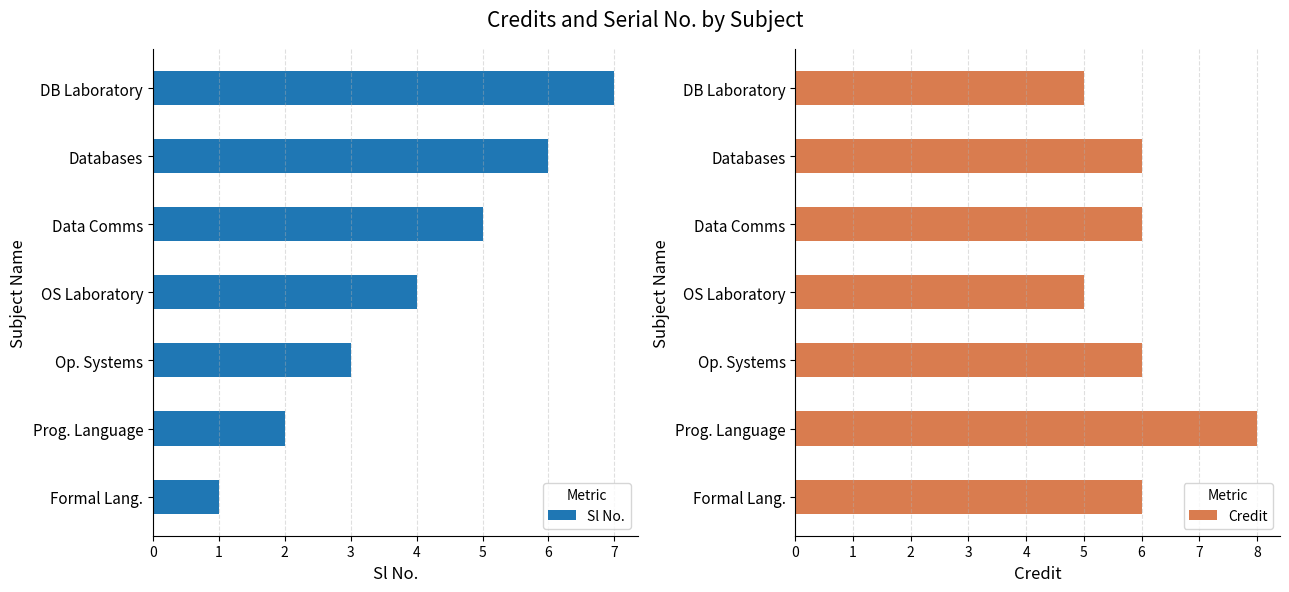

Is it true that Sl No. equals 6 at Databases?

True